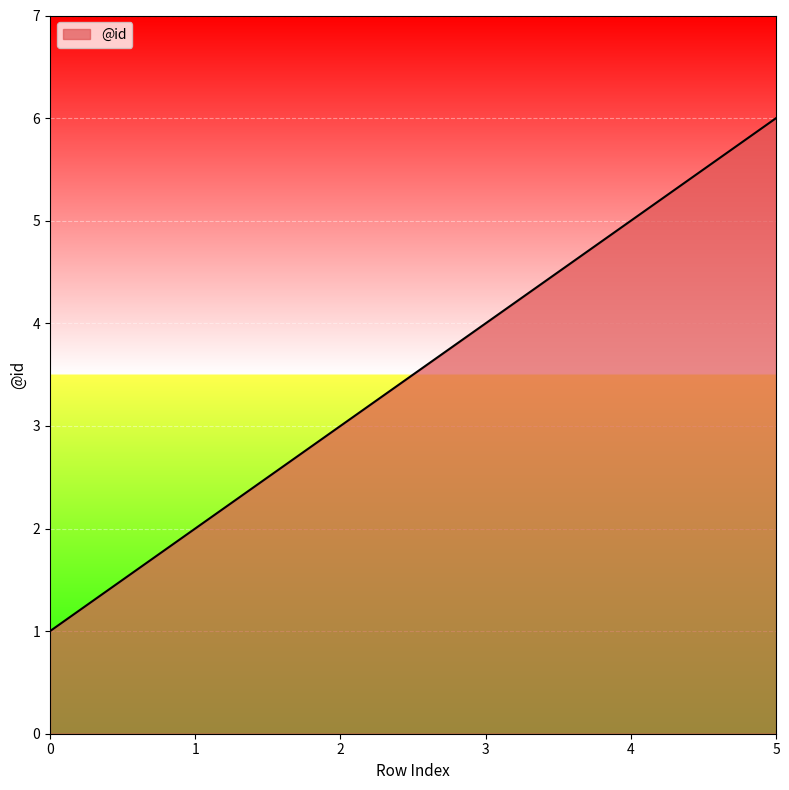

What is the minimum value shown in the chart?

1